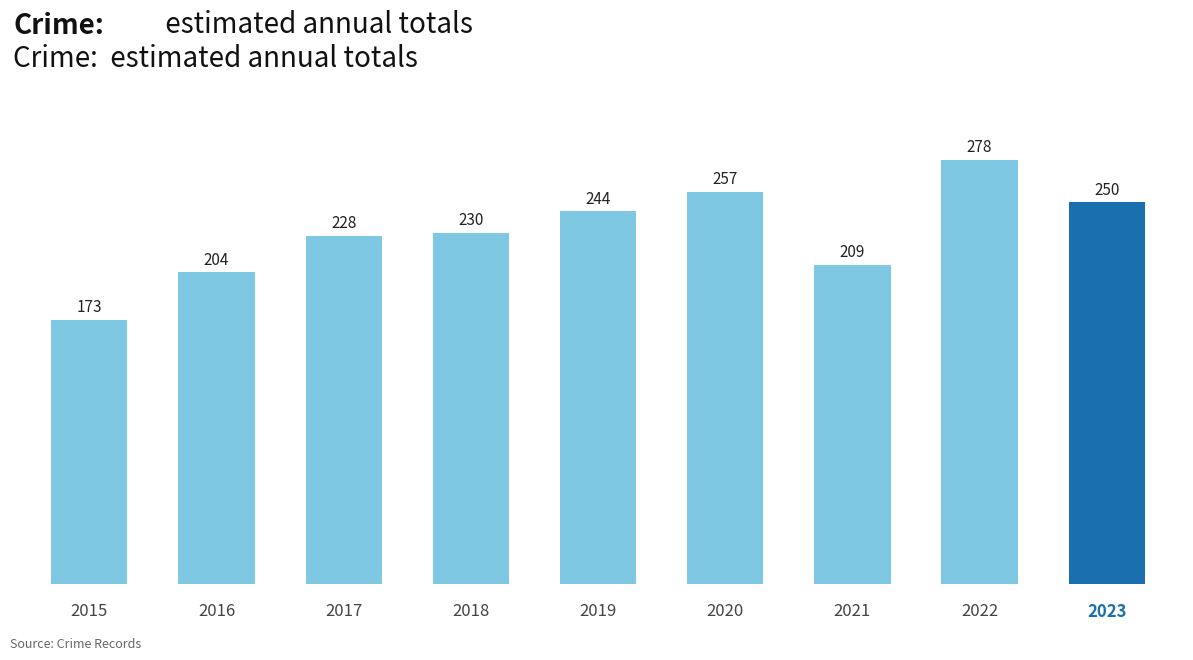

Rank the categories by value from lowest to highest.

2015, 2016, 2021, 2017, 2018, 2019, 2023, 2020, 2022